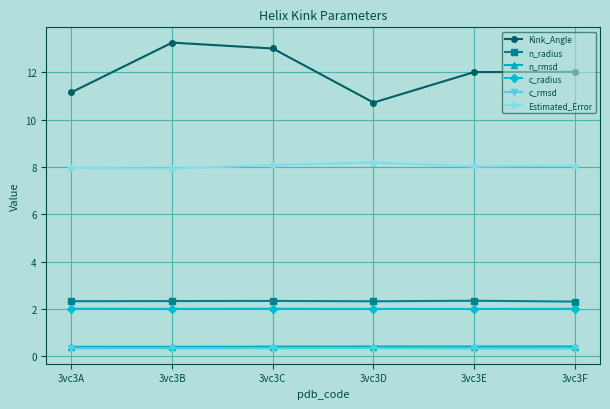

Which series has the widest spread of values?

Kink_Angle